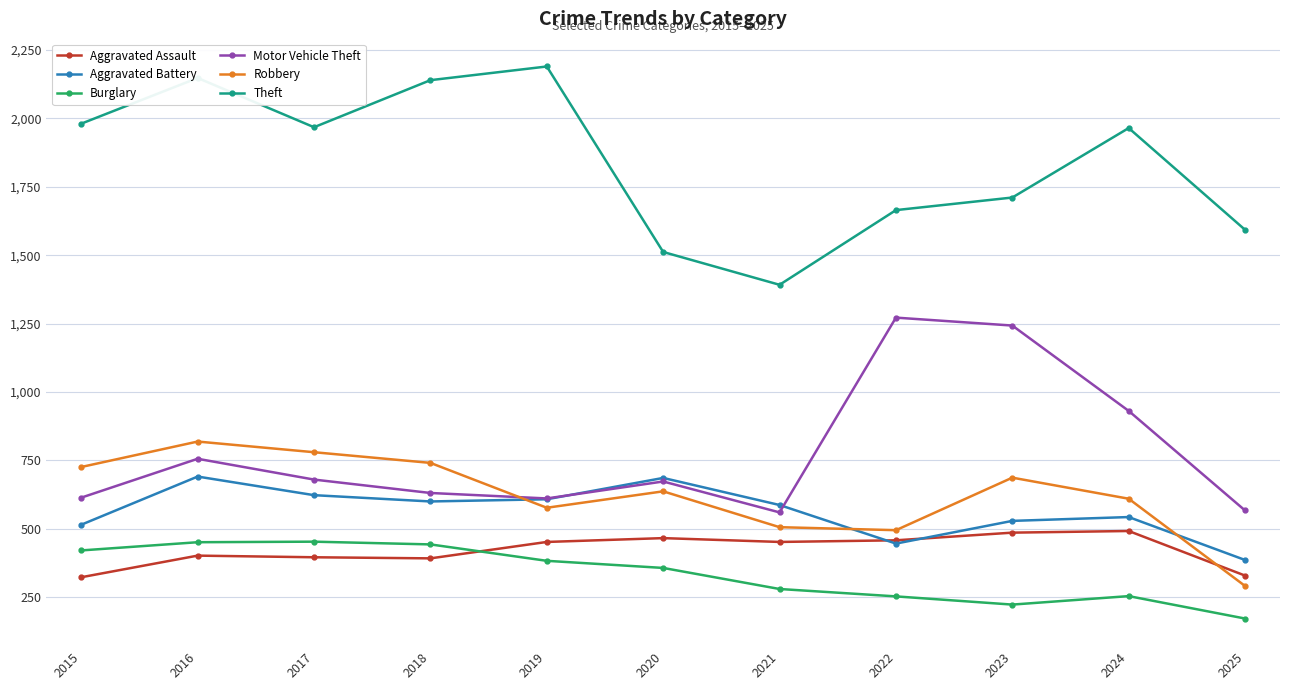

How many interior local peaks does the Theft series have?

3